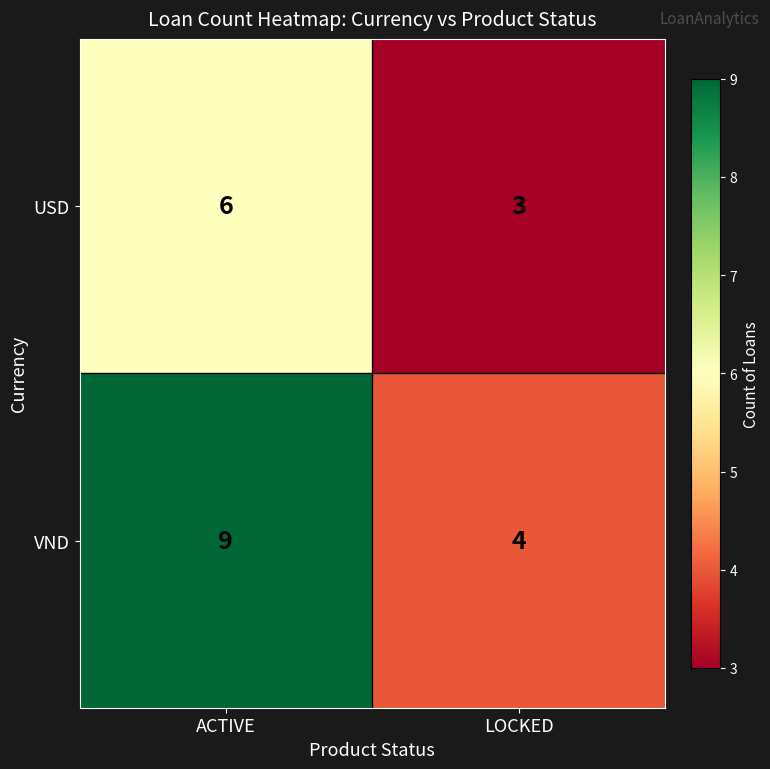

Reading left to right, transcribe all the data shown in this chart.

USD: 6	3
VND: 9	4